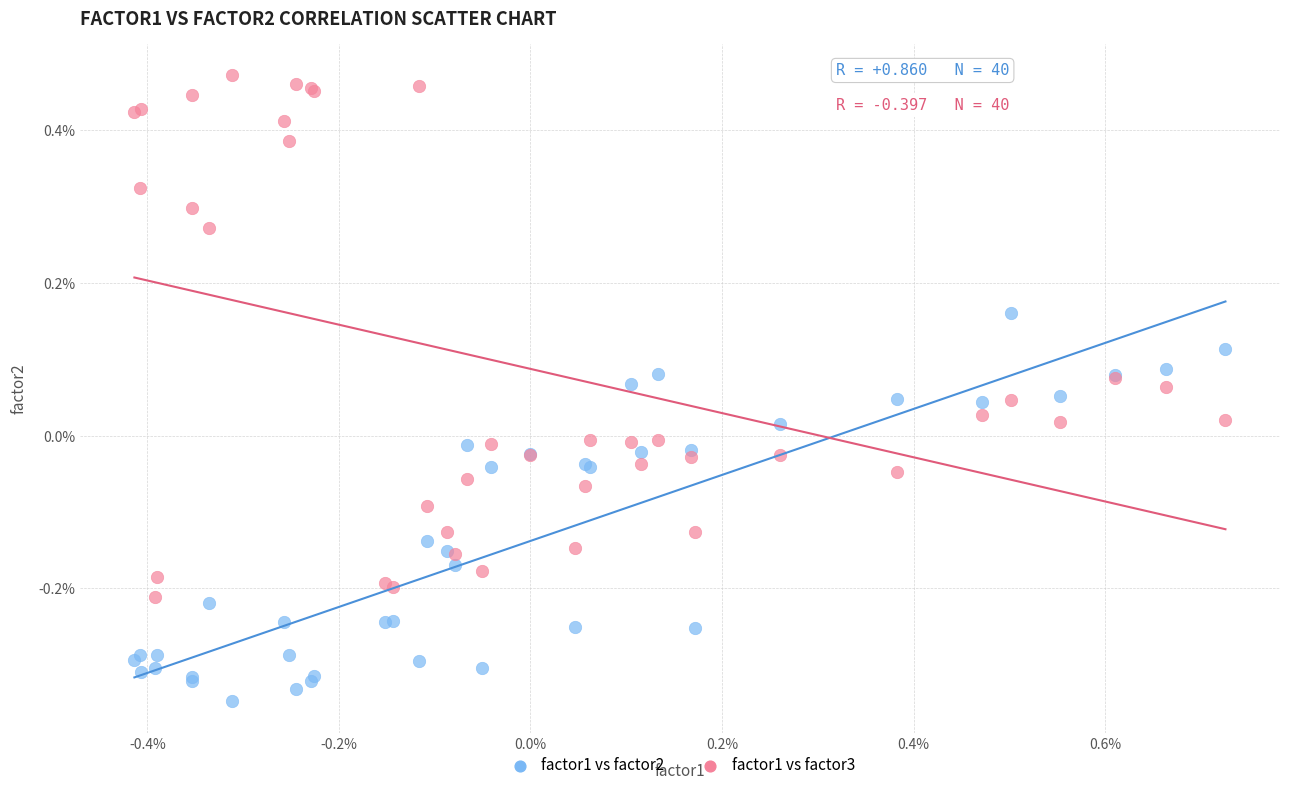

Which series contains the highest Y value?

factor1 vs factor3